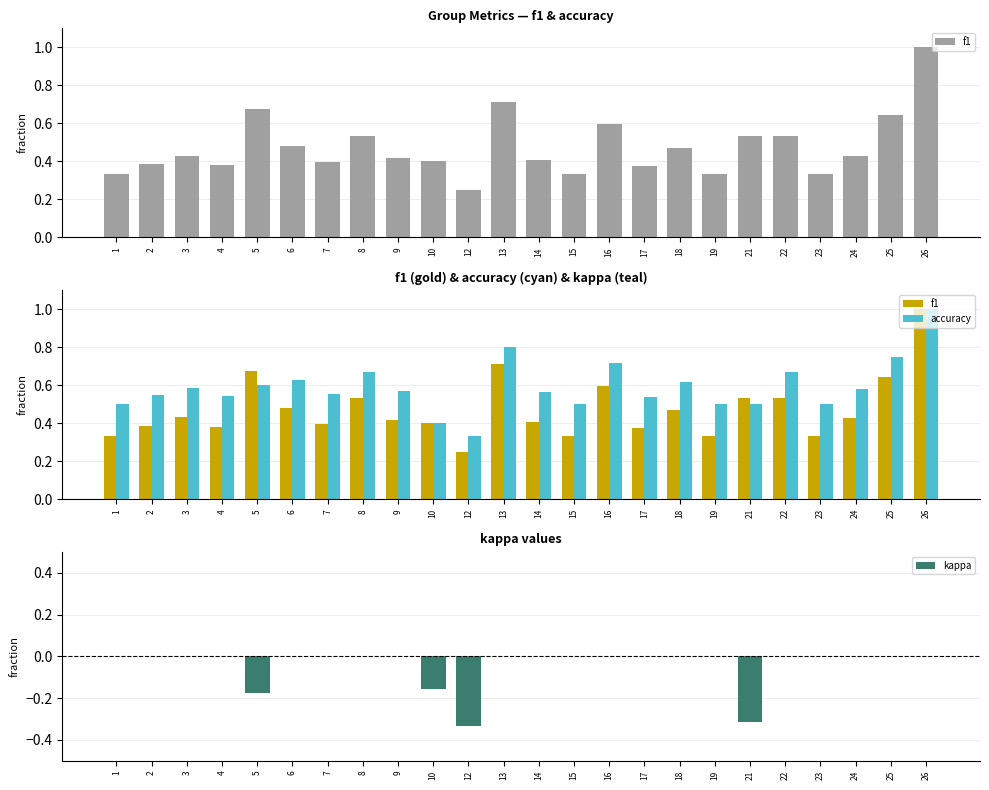

Which series changed the most between 1 and 2?

f1